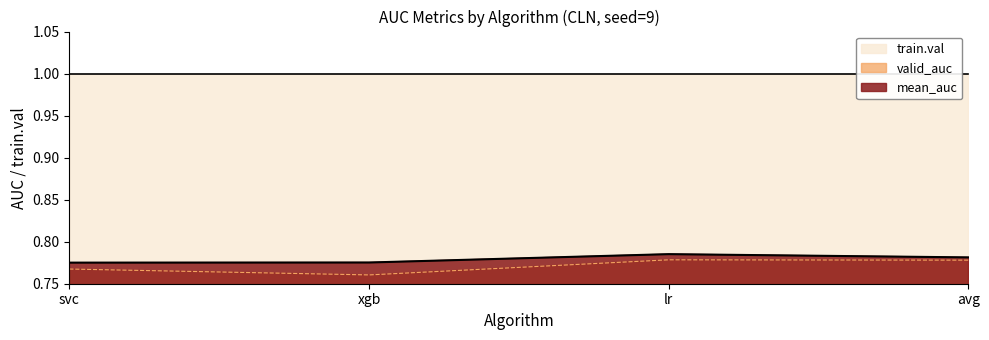

How many lines are shown in the chart?

3